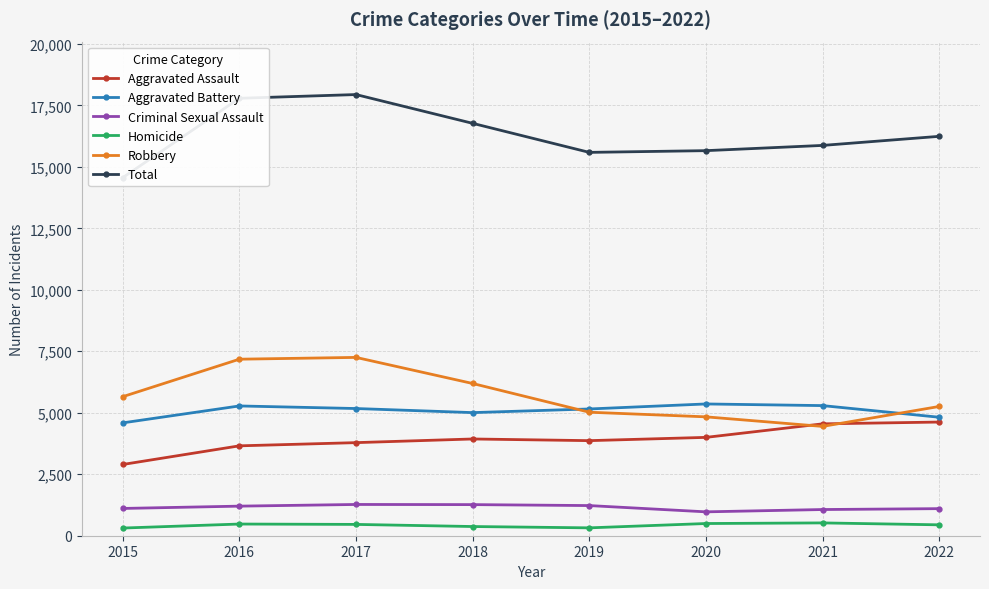

Is the value of Robbery at 2015 greater than the value of Aggravated Battery at 2015?

Yes